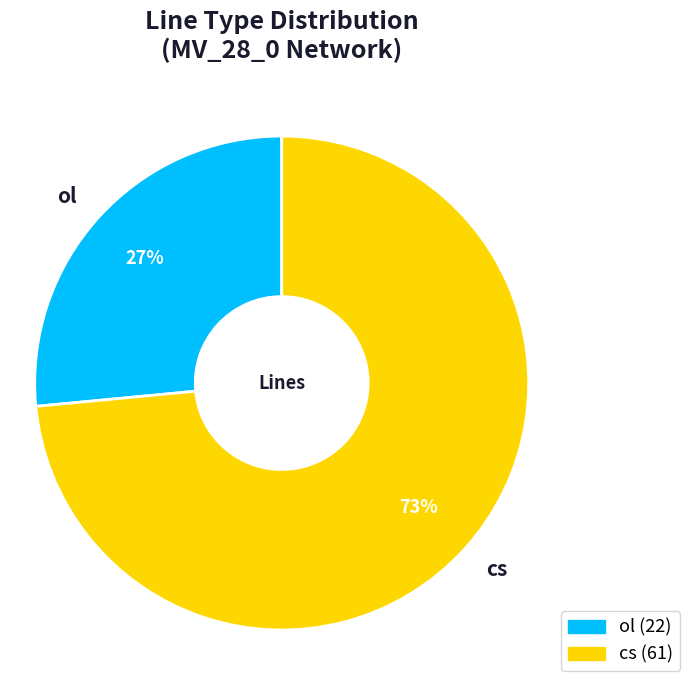

What is the smallest slice in the pie chart?

ol